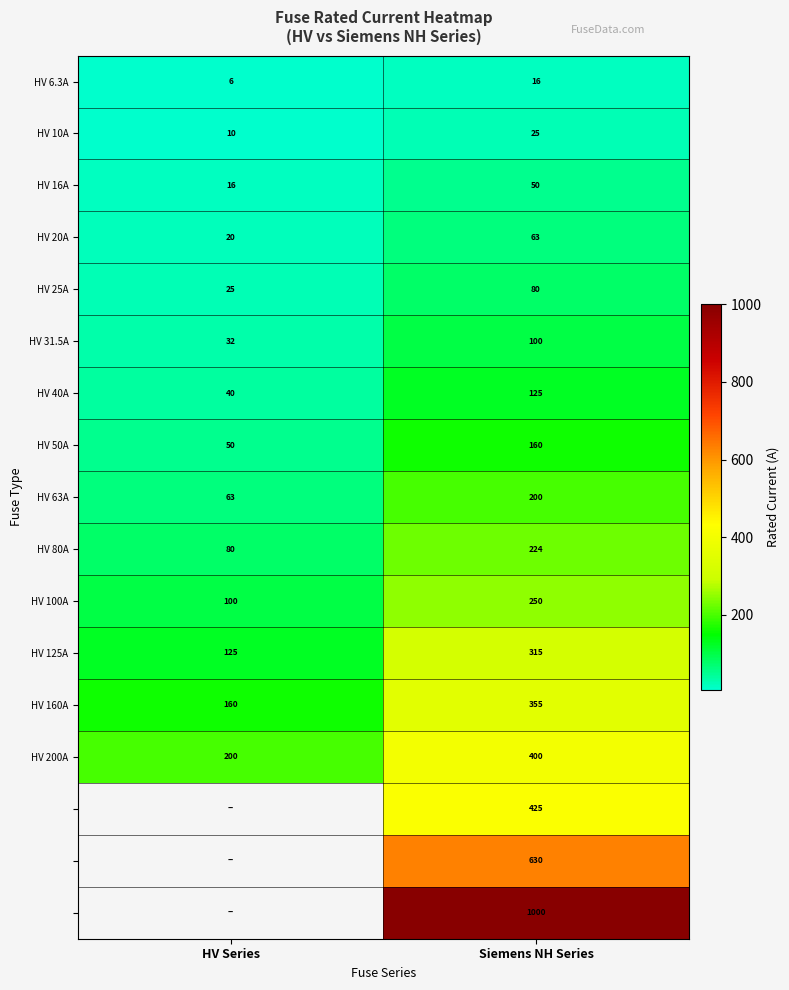

Rank the categories by HV 10A value from highest to lowest.

Siemens NH Series, HV Series